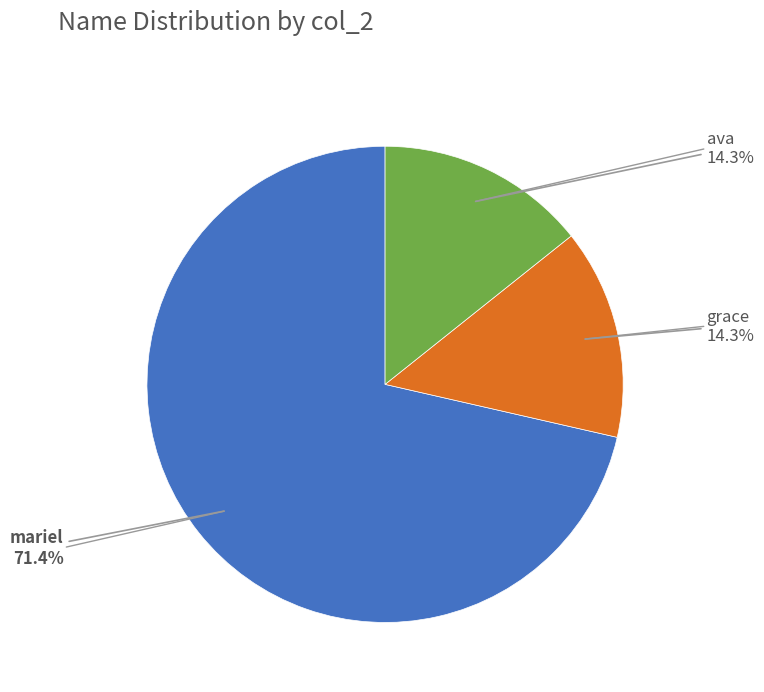

Is there any slice that represents more than half of the pie?

Yes